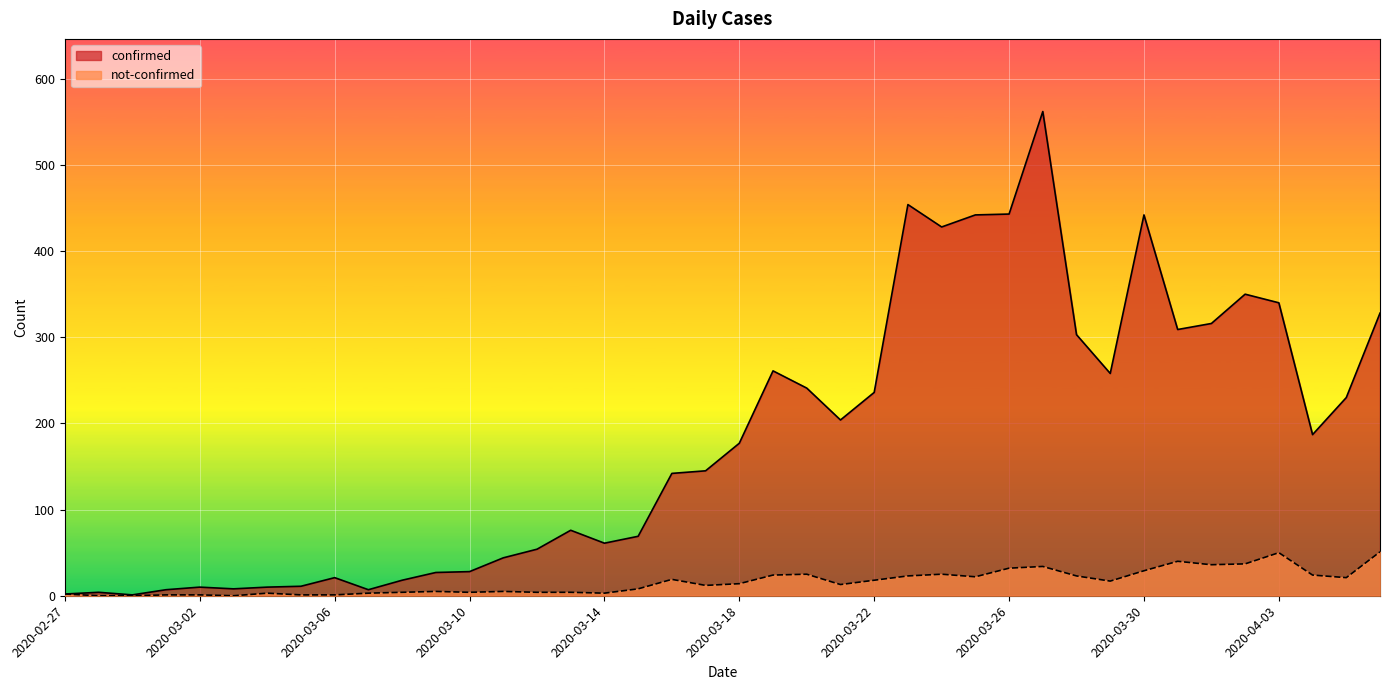

What value does the confirmed series have at 2020-04-06?

328